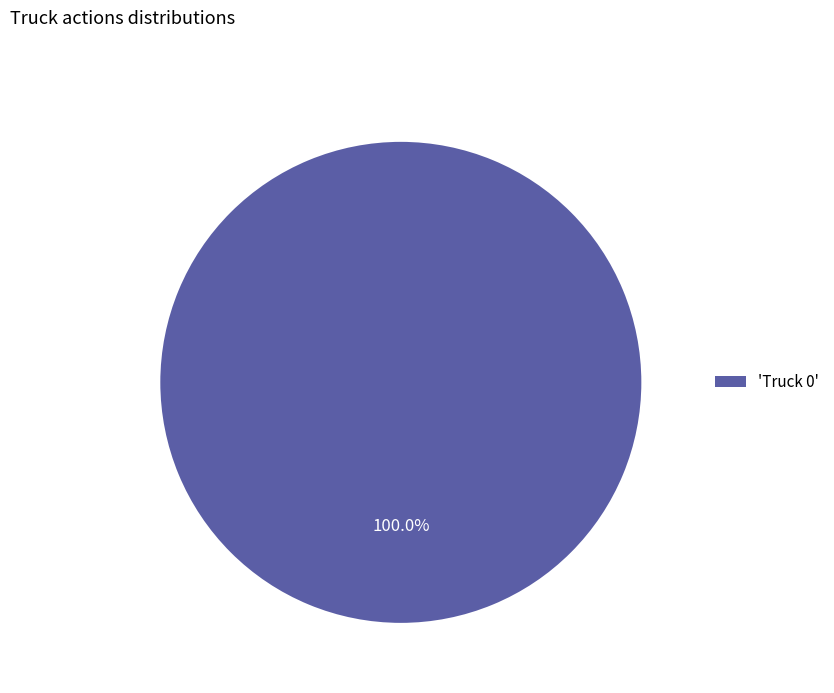

Is there any slice that represents more than half of the pie?

Yes